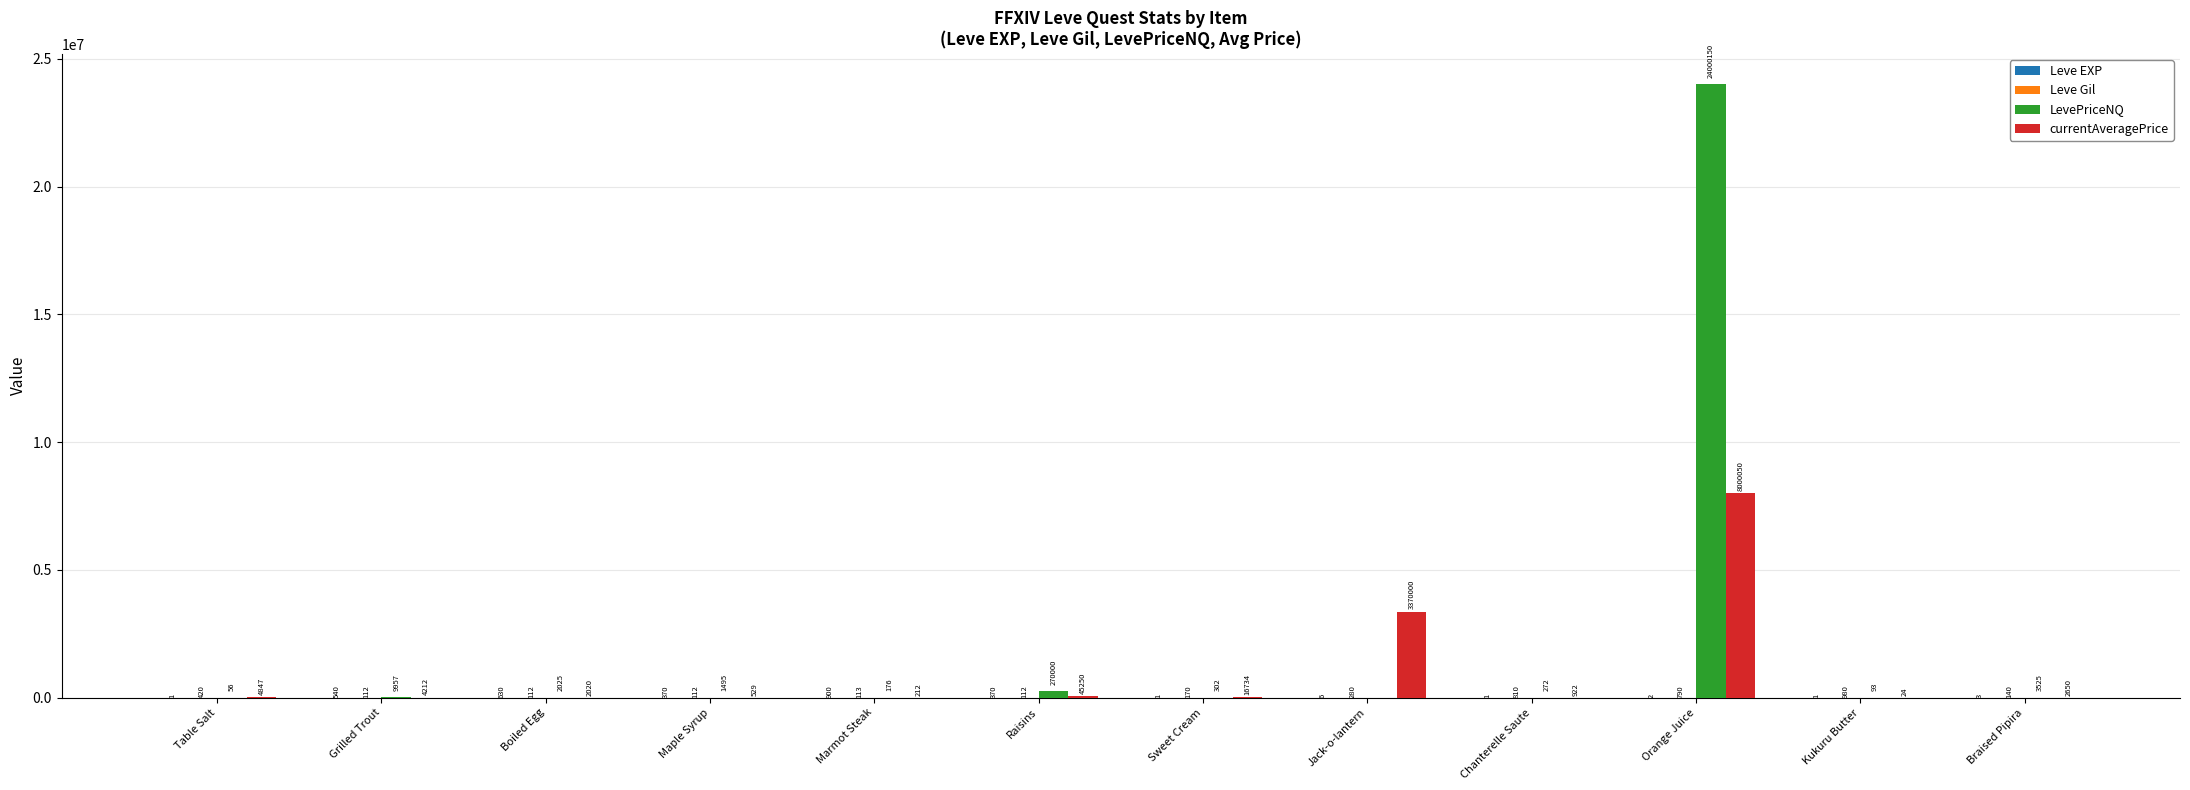

What is the highest value of the LevePriceNQ series?

24000150.0